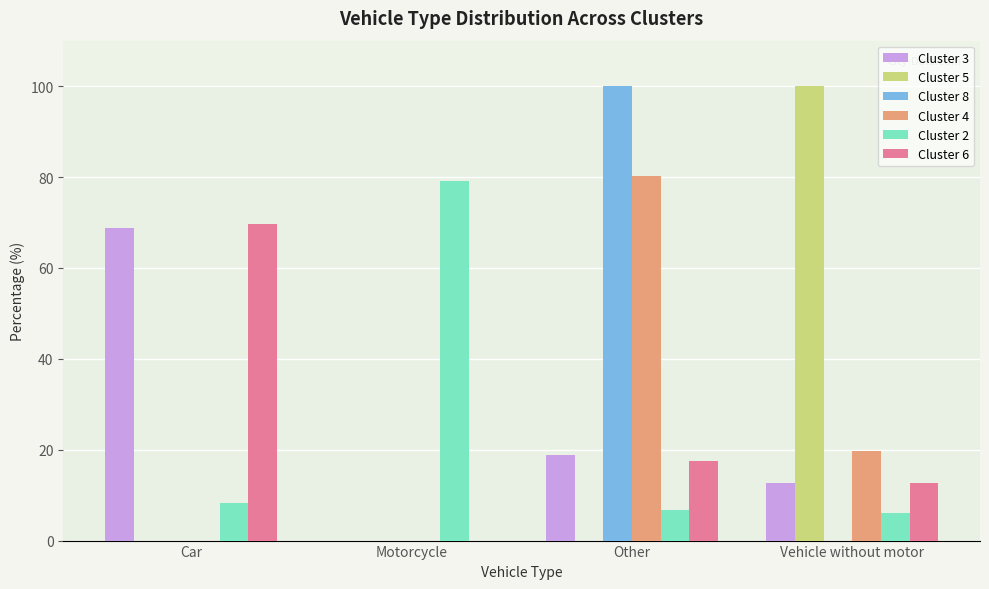

Between Car and Vehicle without motor, which series saw the biggest shift?

Cluster 5